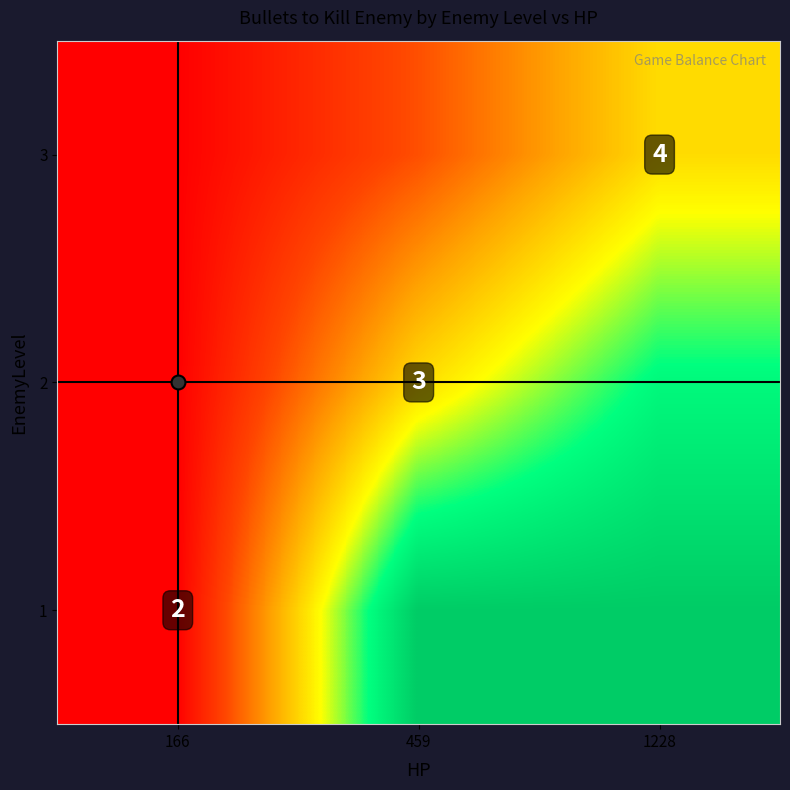

Which has a higher value, 166 or 1228?

1228